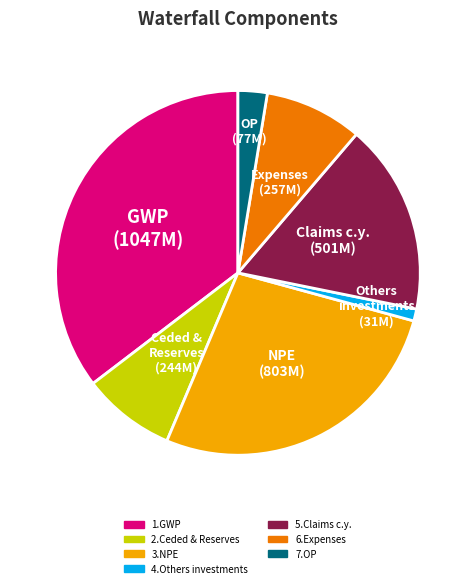

Which category has the biggest portion of the pie?

1.GWP